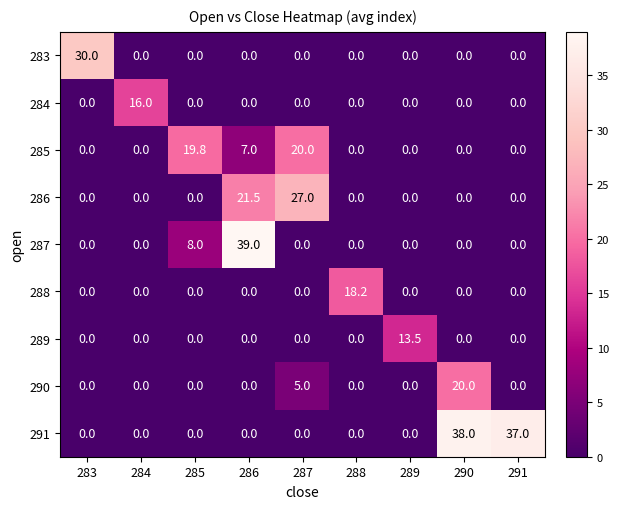

How many data points does each series have?

9